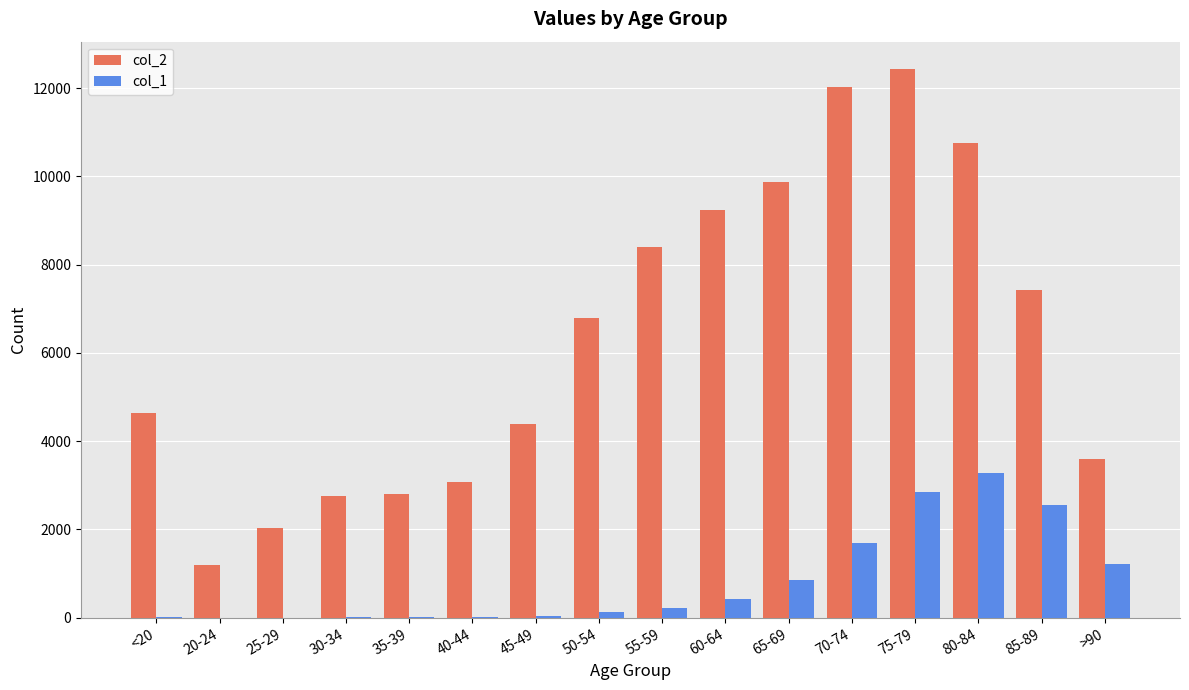

Is the value of col_2 at 50-54 greater than the value of col_1 at 50-54?

Yes